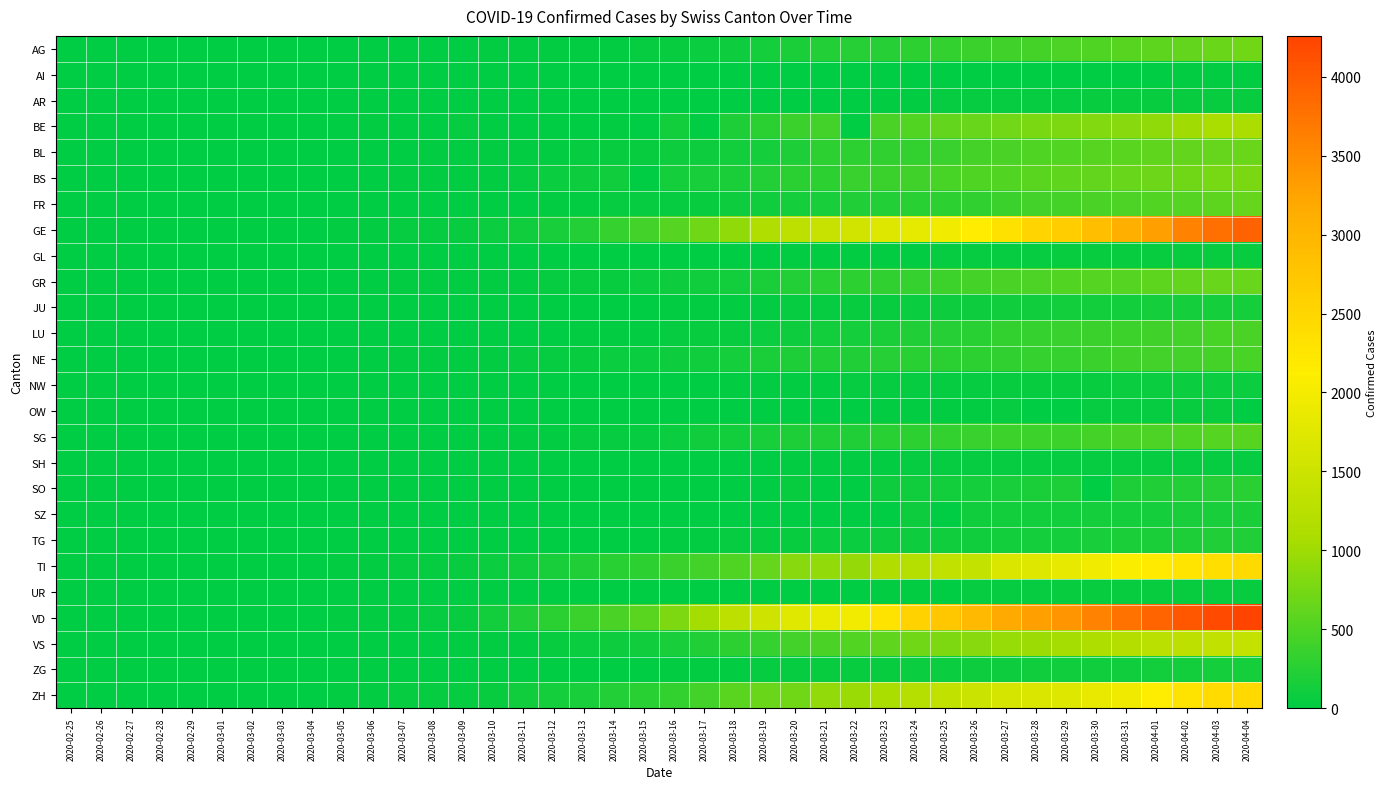

Which series has the largest total across all categories?

VD